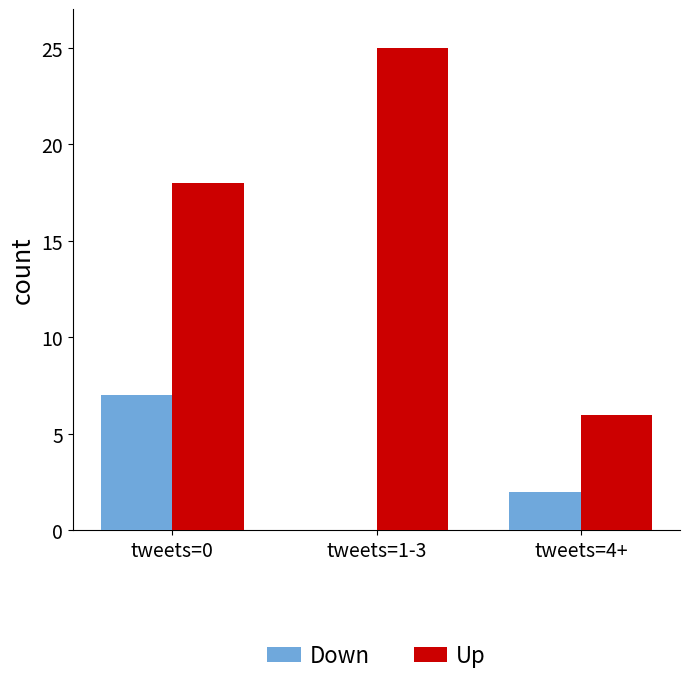

Is it true that Down equals 3 at tweets=4+?

False